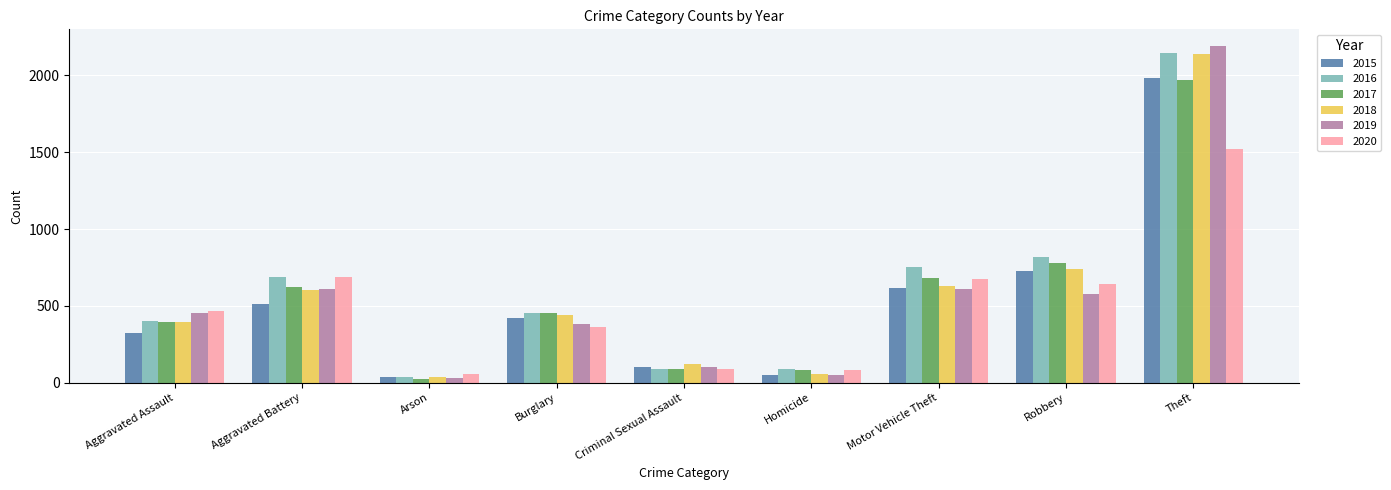

What is the total value across all series at Arson?

222